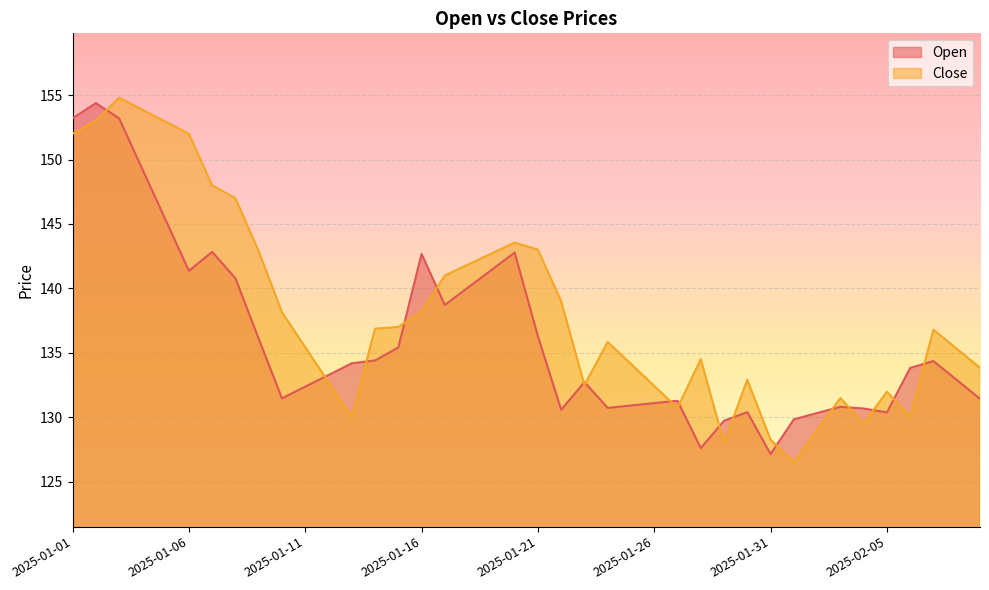

At which category is the sum across all series the highest?

2025-01-03